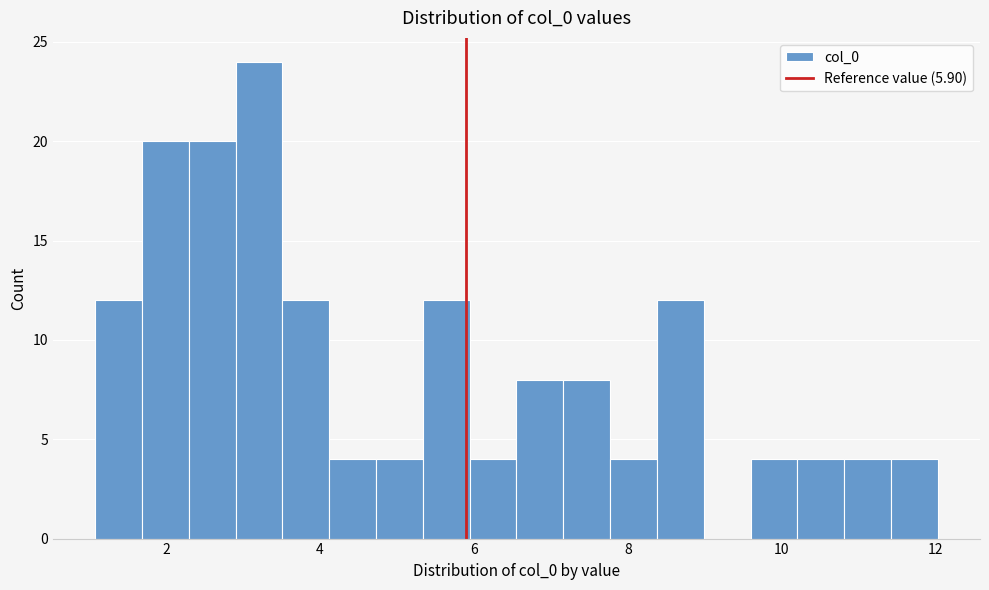

Around what value on the x-axis is the tallest bar? Give the approximate position of its centre, as read against the axis.

3.2